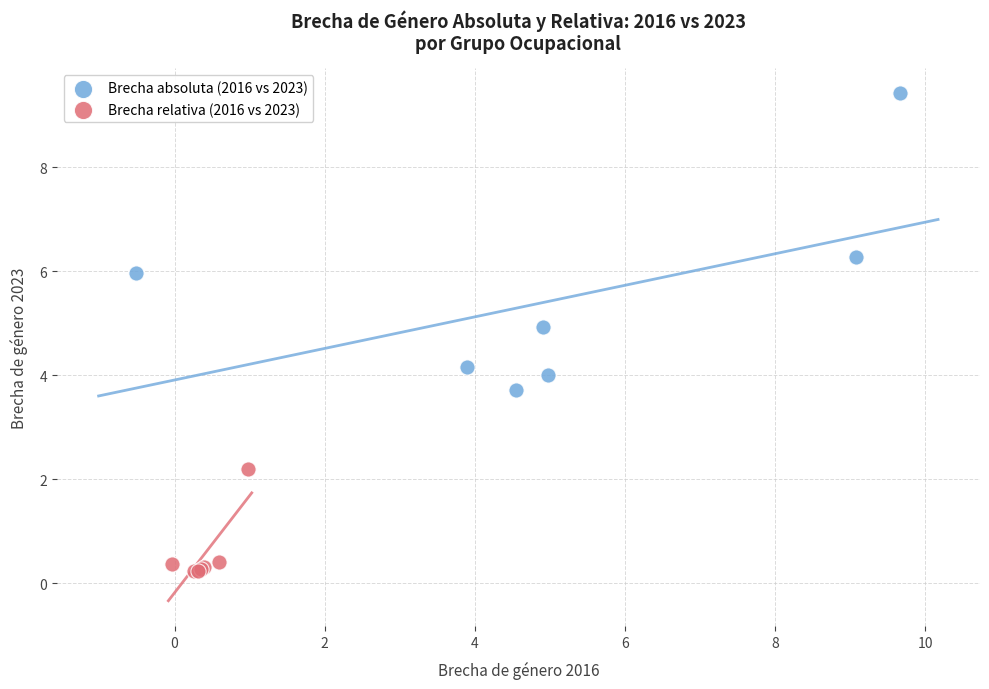

Which series contains the highest Y value?

Brecha absoluta (2016 vs 2023)